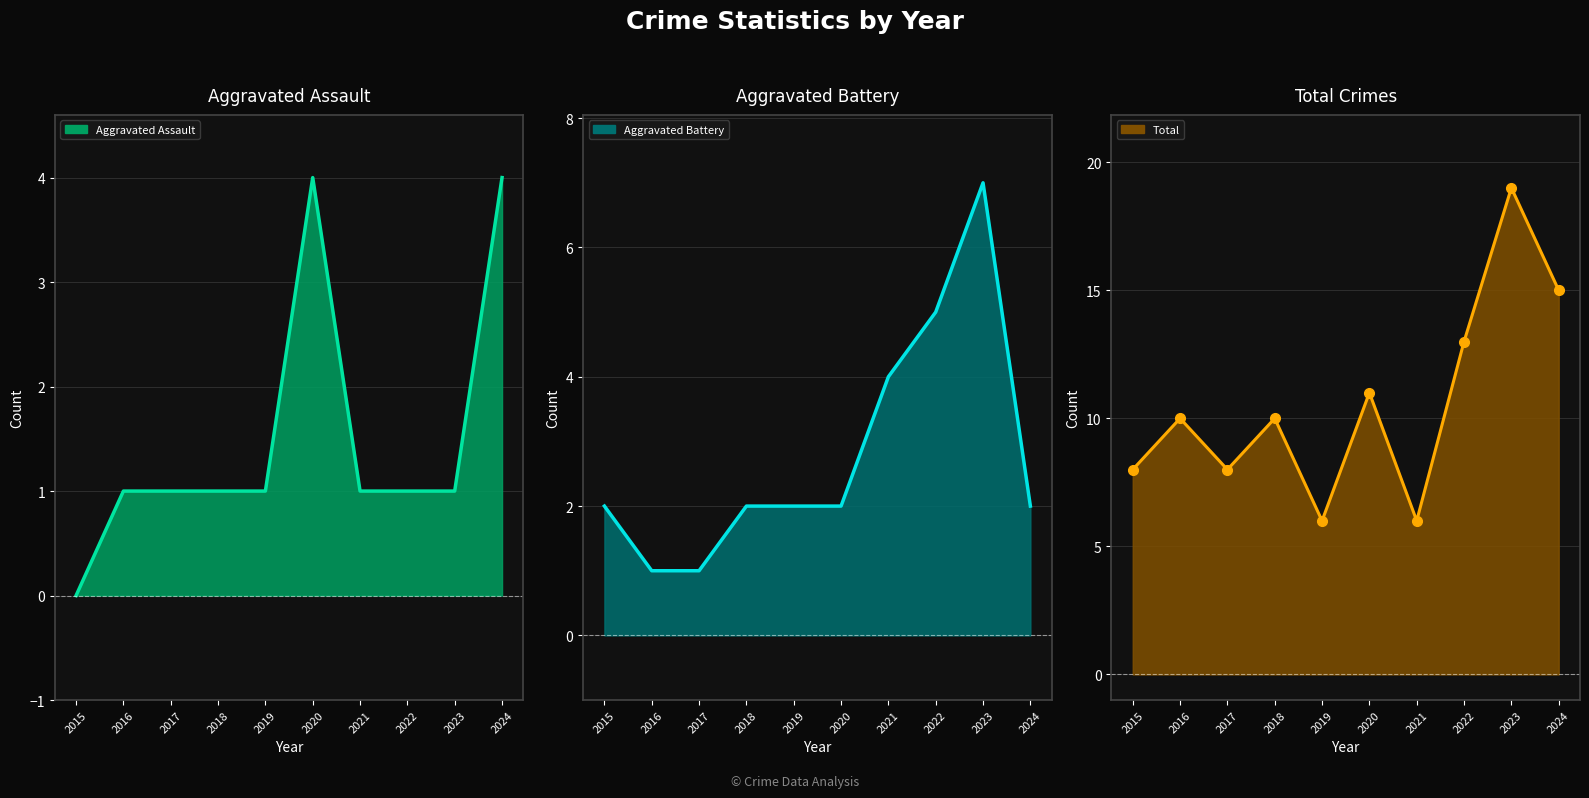

What is the difference between the Aggravated Battery line values at 2016 and 2024?

1